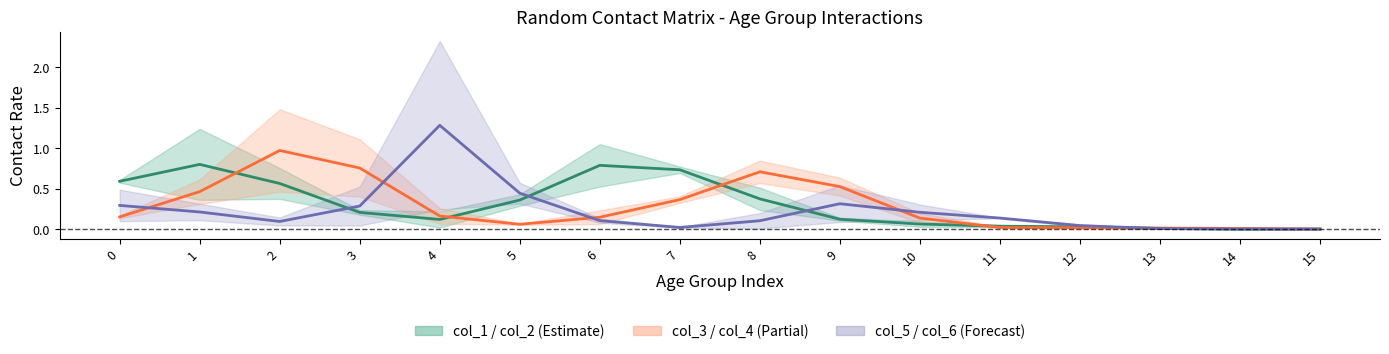

Does the chart have visible grid lines?

No